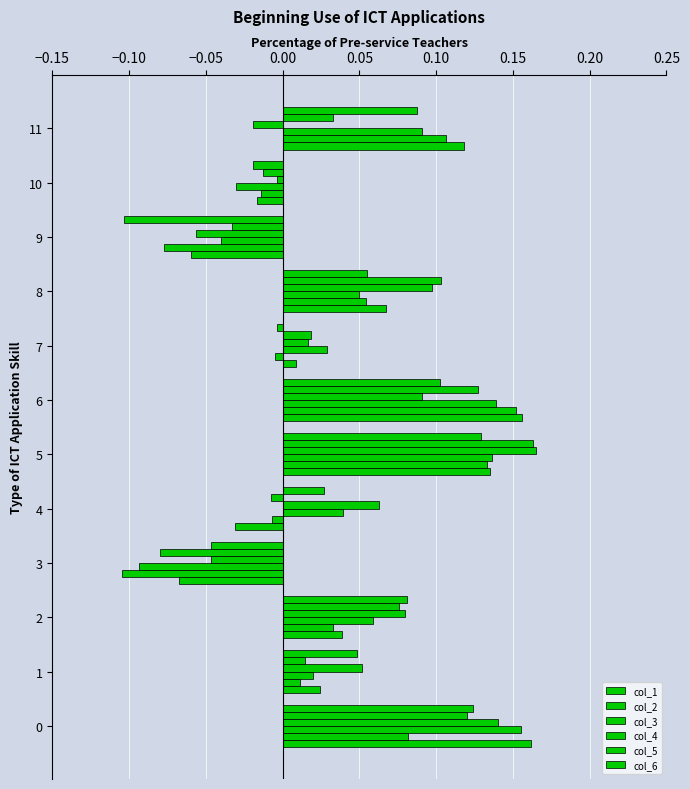

How many negative values does the col_5 series have?

4